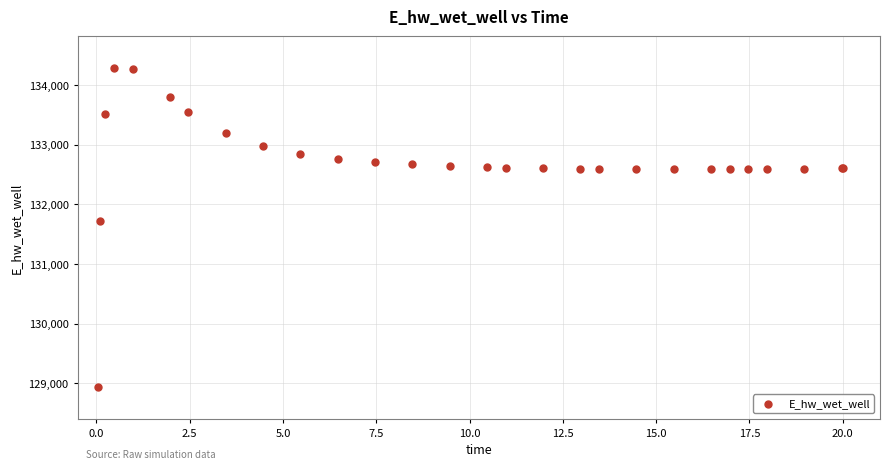

What Y value in the scatter plot is closest to 131612?

131727.9